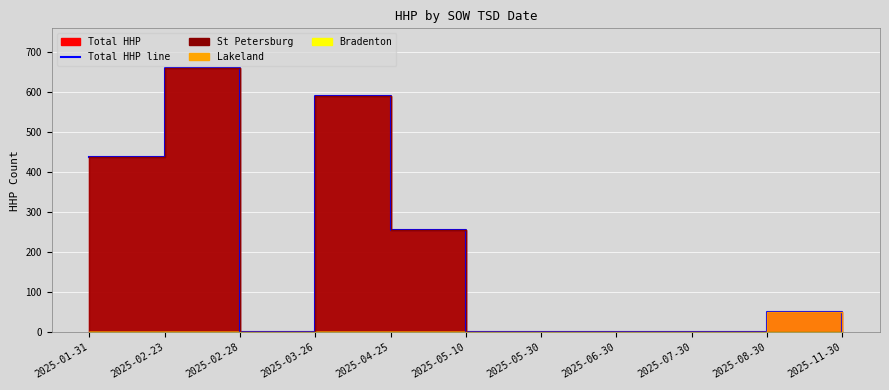

Is it true that Total HHP line equals 660 at 2025-02-23?

True